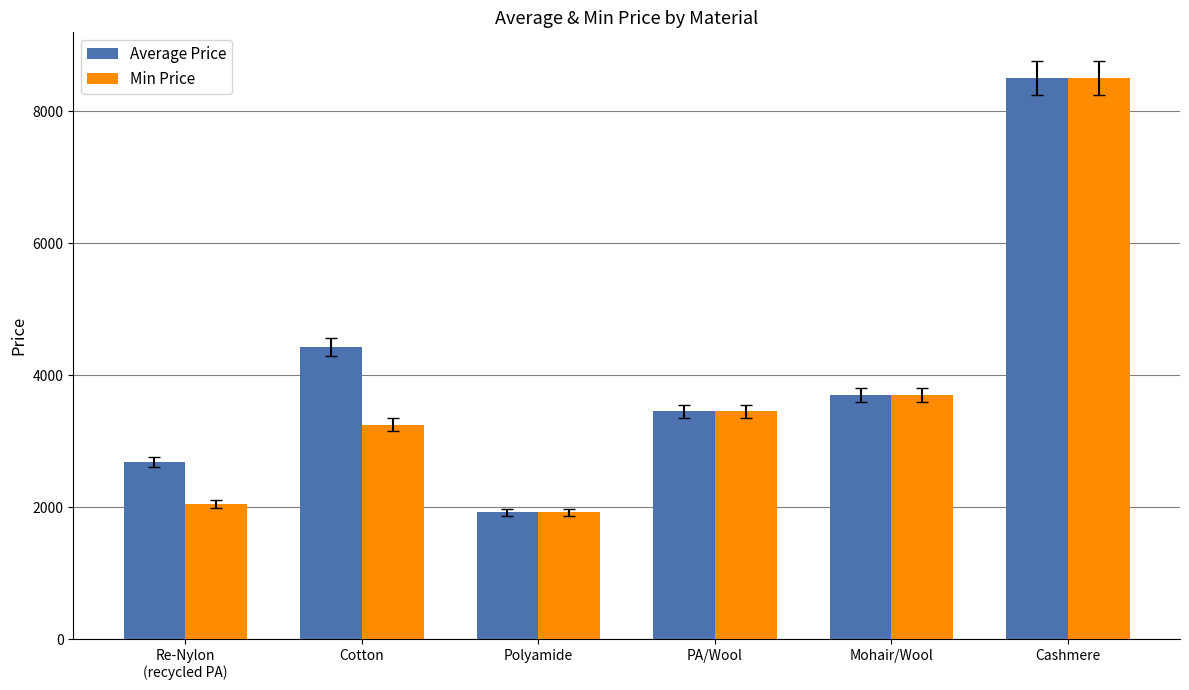

At which label does Min Price reach its peak?

Cashmere